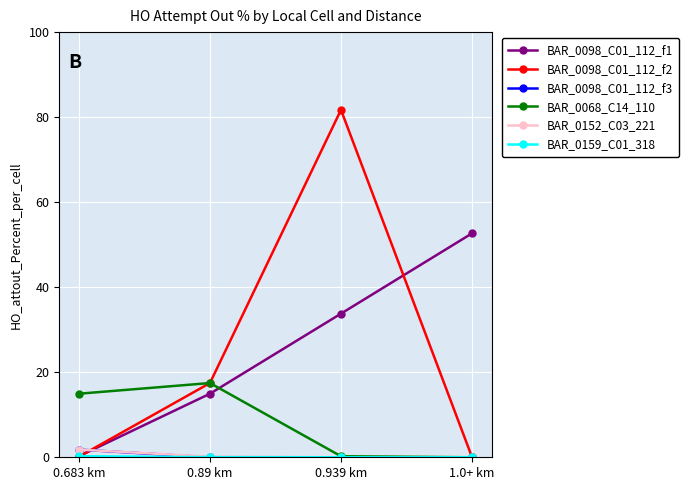

Count the number of data series in this chart.

6